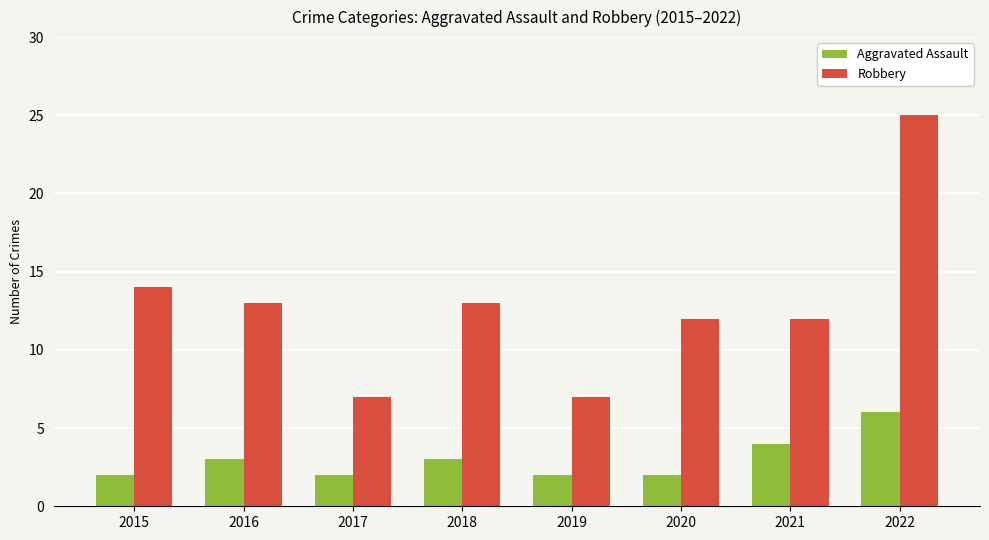

How many Aggravated Assault values are between 2 and 4?

7